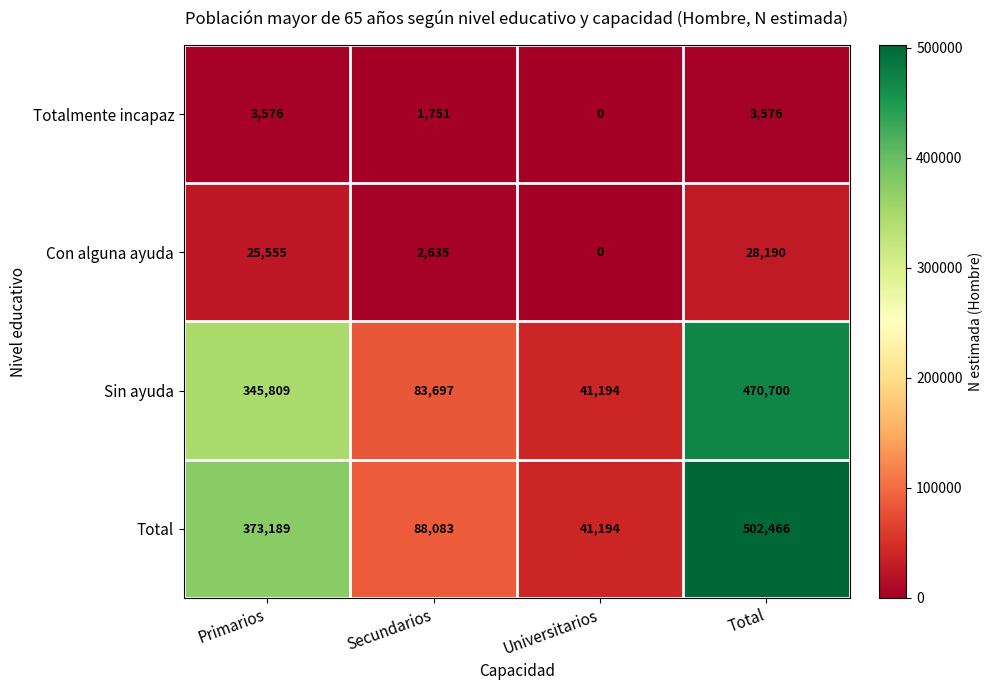

What is the difference between the maximum and minimum values in the Sin ayuda series?

429506